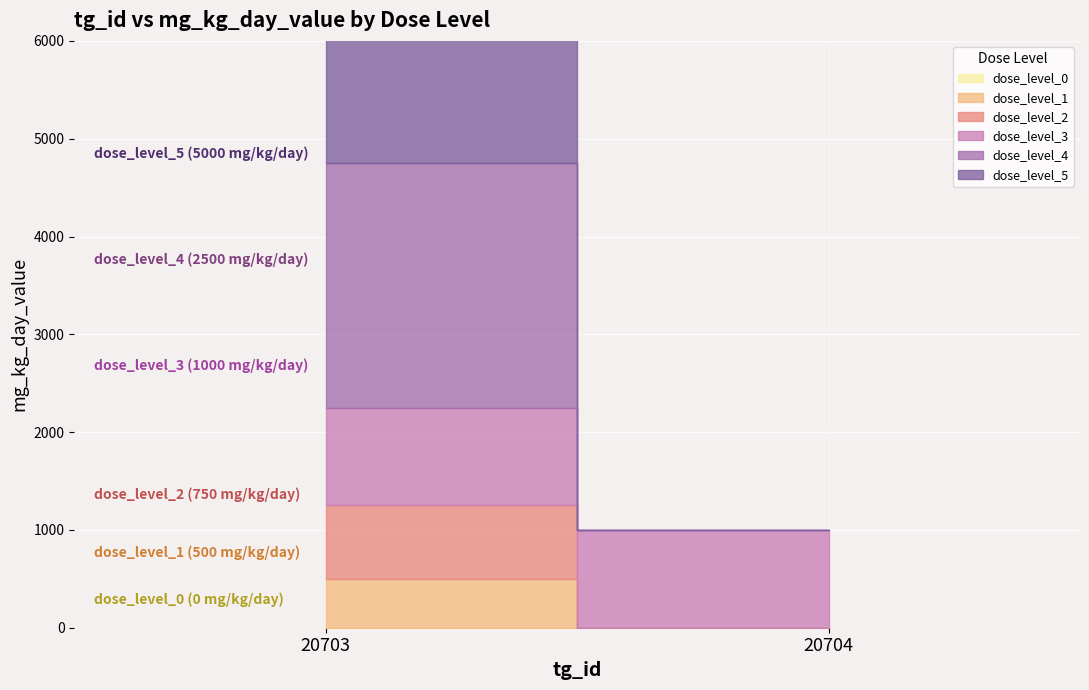

Which series changed the most between 20703 and 20704?

dose_level_5